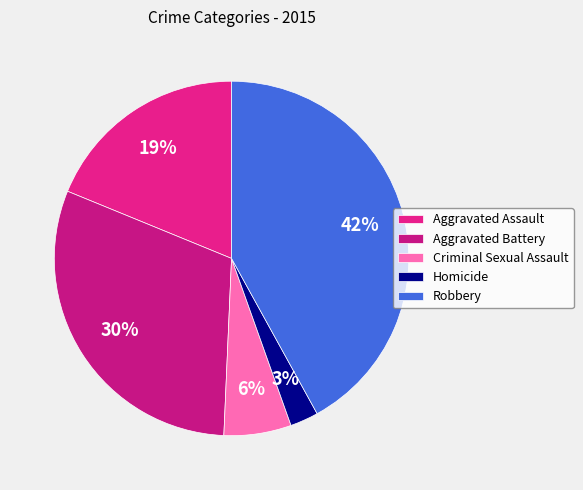

To the nearest percent, what portion does Criminal Sexual Assault represent?

6%